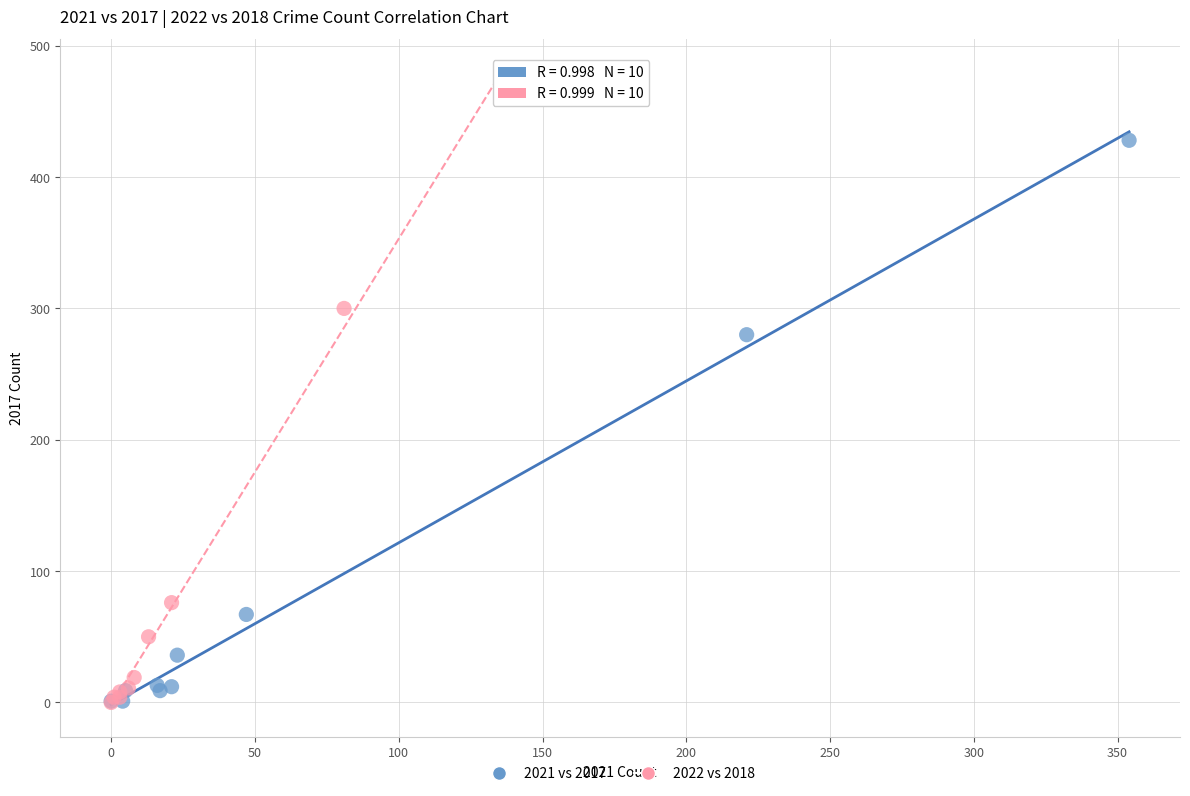

Which series contains the highest Y value?

2022 vs 2018